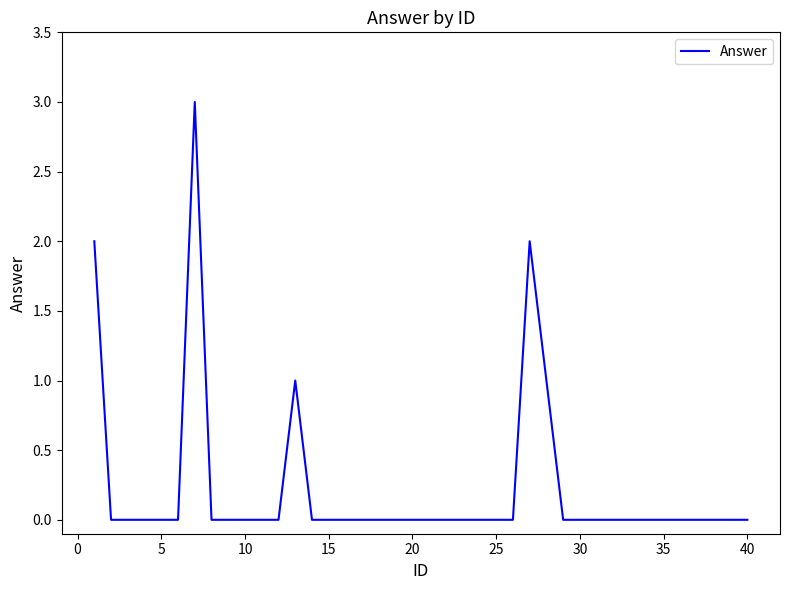

What is the sum of all values?

9